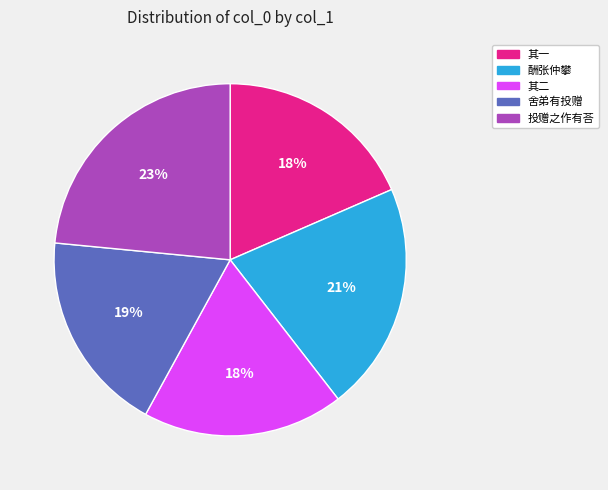

Does any single category account for the majority?

No